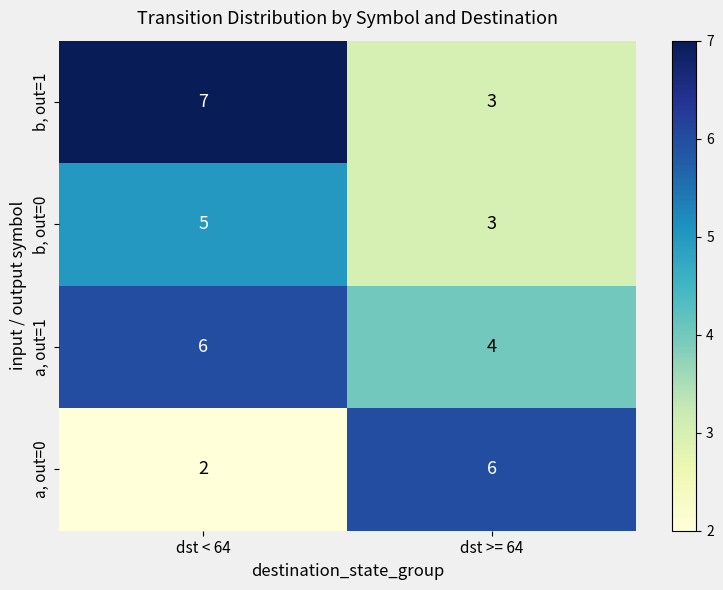

Reading left to right, extract all data points from this chart.

b, out=1: dst < 64=7	dst >= 64=3
b, out=0: dst < 64=5	dst >= 64=3
a, out=1: dst < 64=6	dst >= 64=4
a, out=0: dst < 64=2	dst >= 64=6